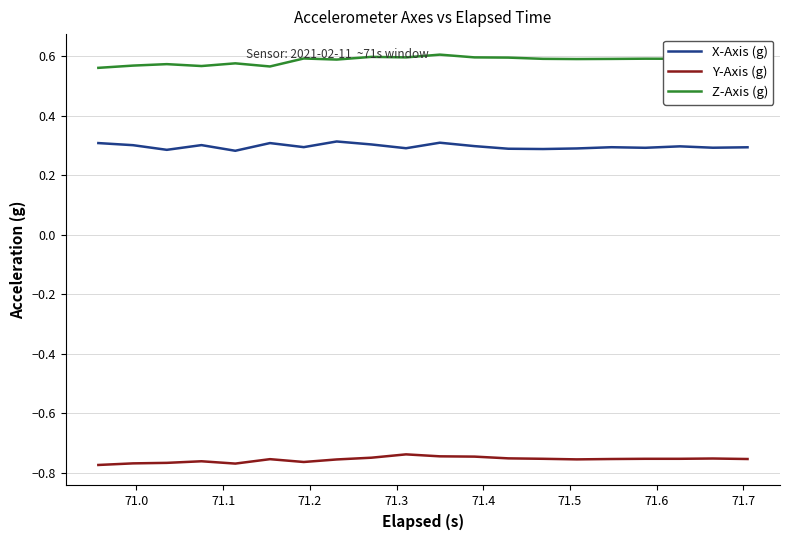

How many Z-Axis (g) values are between 0 and 1?

20